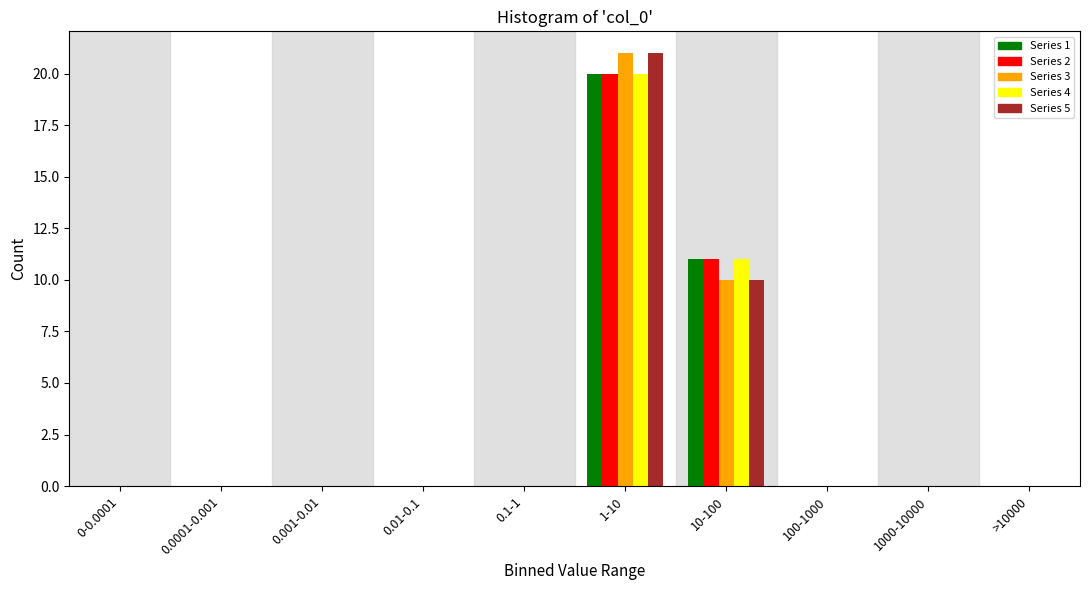

What is the greatest value displayed?

21